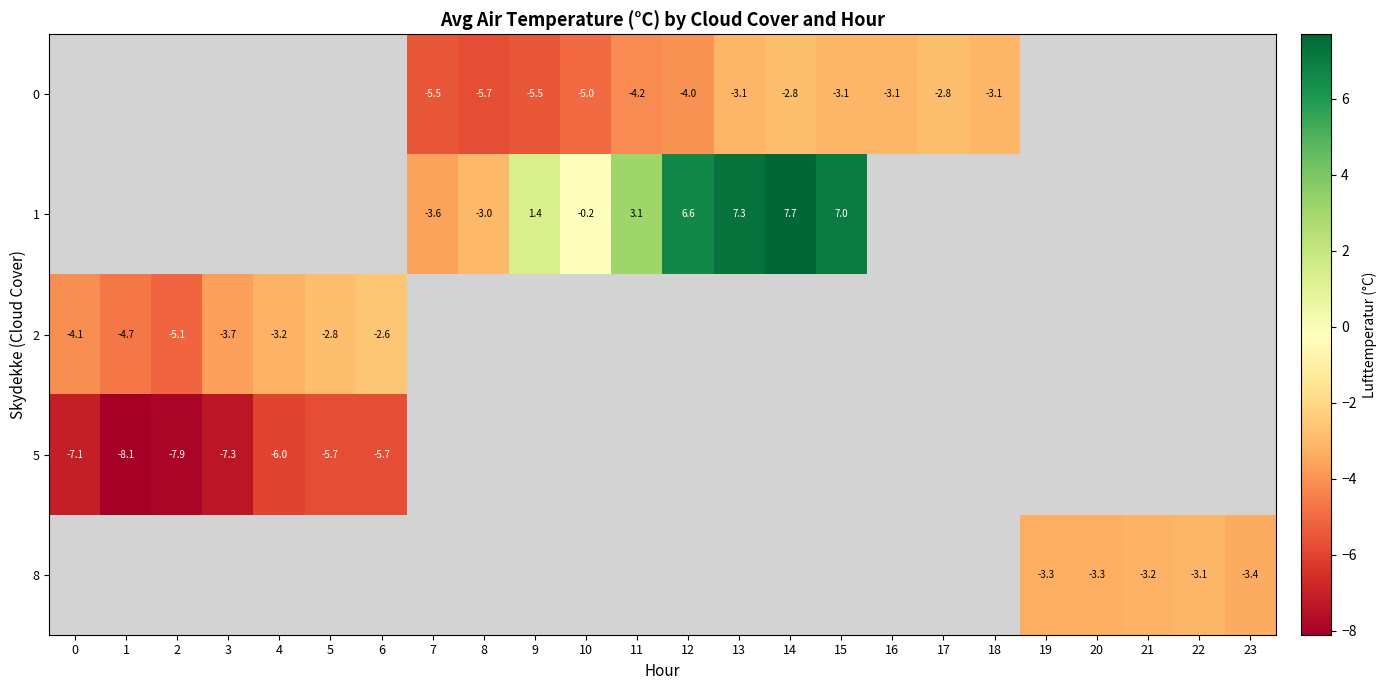

Is it true that 2 equals -1.0 at 6?

False